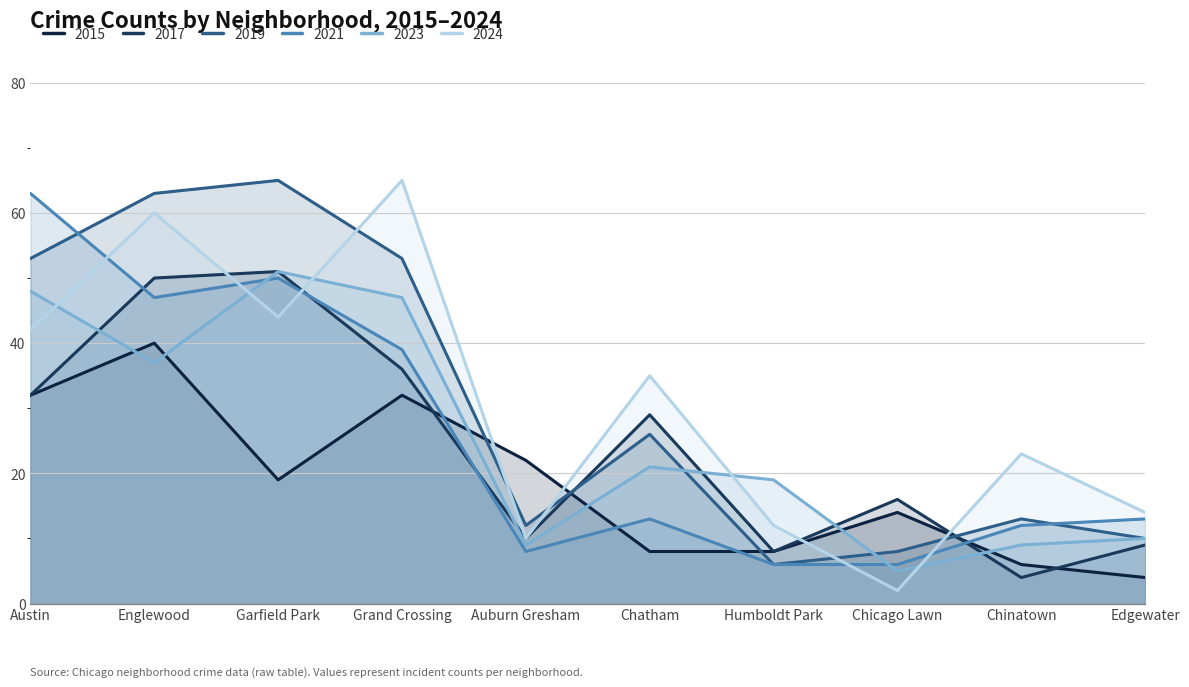

At which label does 2019 first exceed 26?

Austin